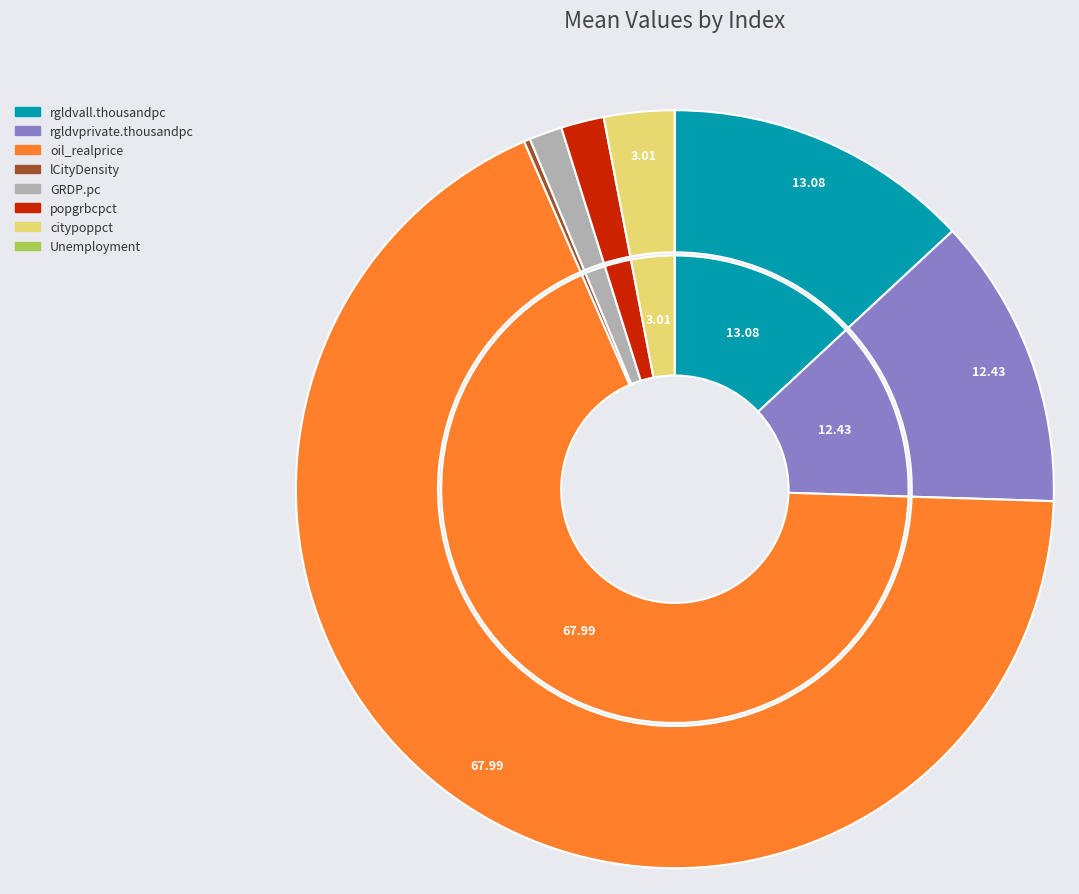

Which slice is the largest?

oil_realprice